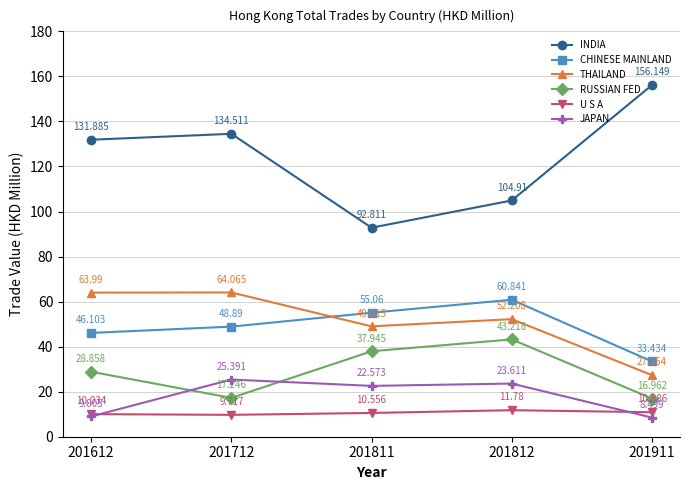

Which label corresponds to the smallest value in the chart?

201911